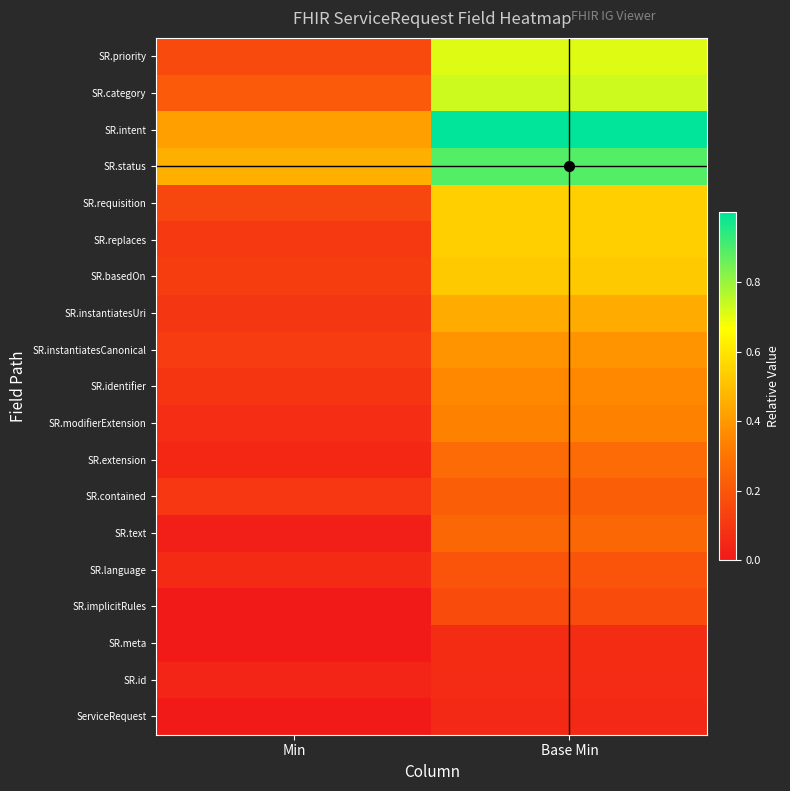

Which label corresponds to the smallest value in the chart?

Min